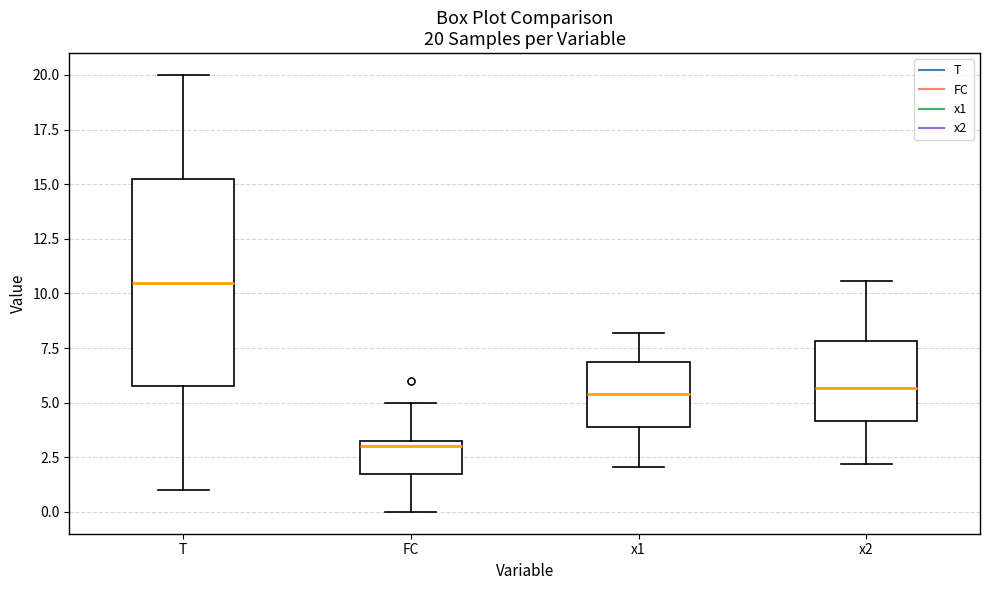

Which box is the tallest, from its lower edge to its upper edge?

T